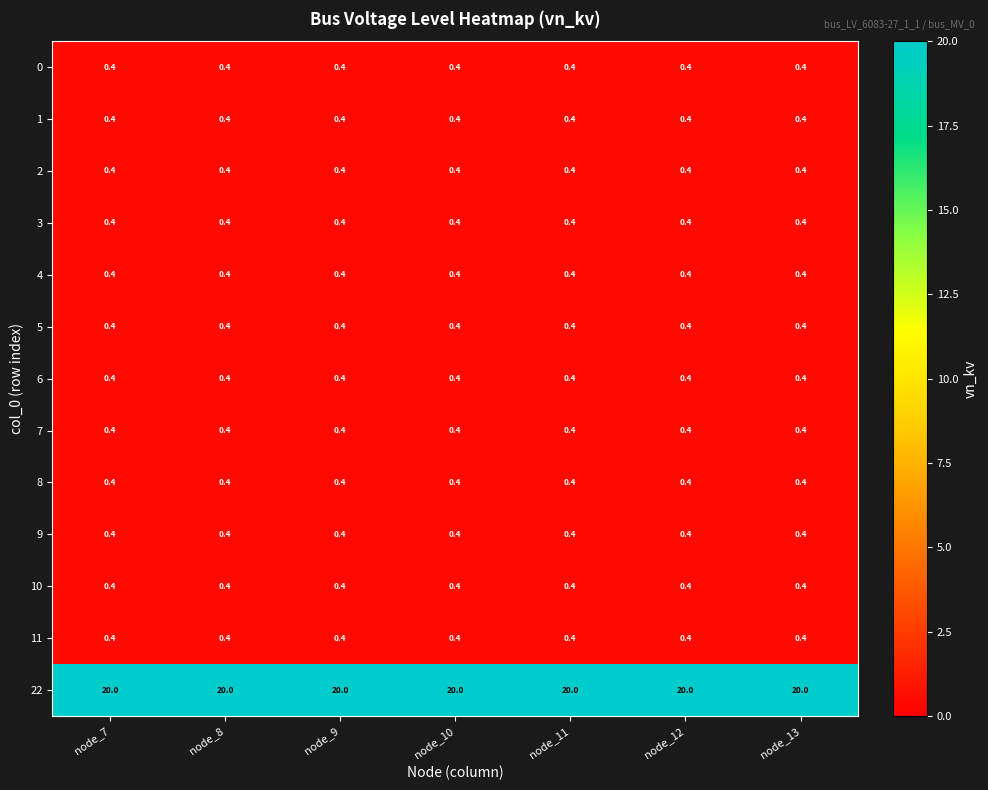

The value of 1 at node_9 is 0.4. True or false?

True